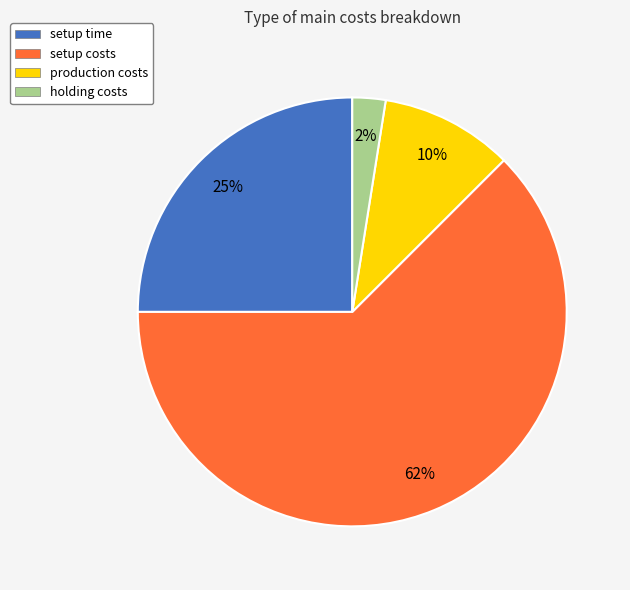

Rank the categories by value from lowest to highest.

holding costs, production costs, setup time, setup costs